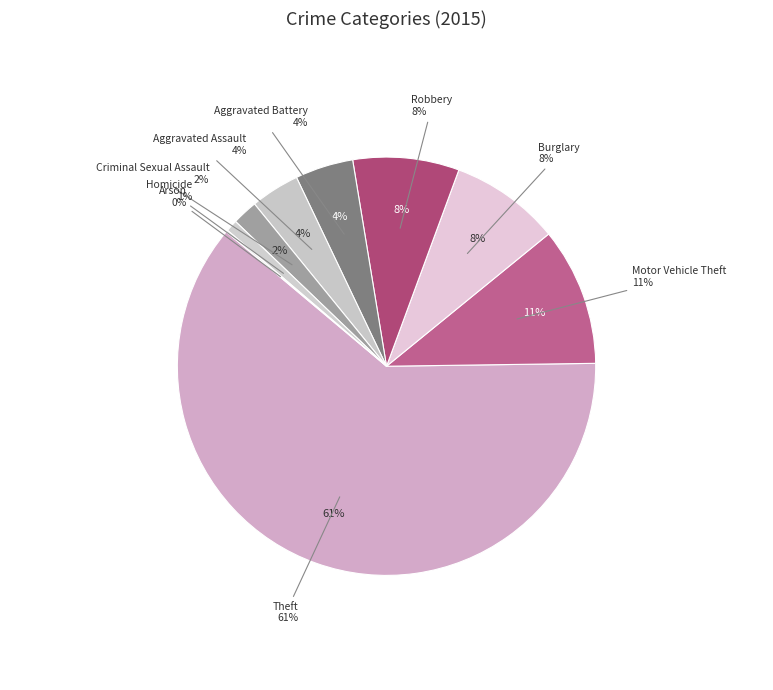

Count the number of slices in the pie.

9